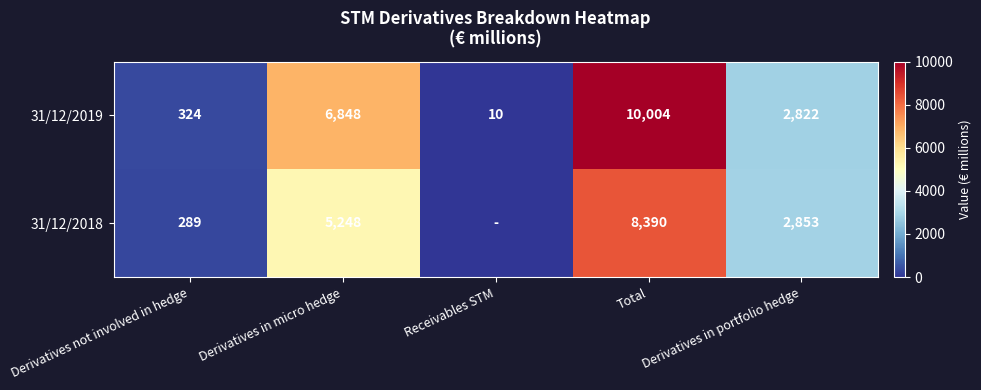

List the labels in order of 31/12/2019 value, smallest first.

Receivables STM, Derivatives not involved in hedge, Derivatives in portfolio hedge, Derivatives in micro hedge, Total